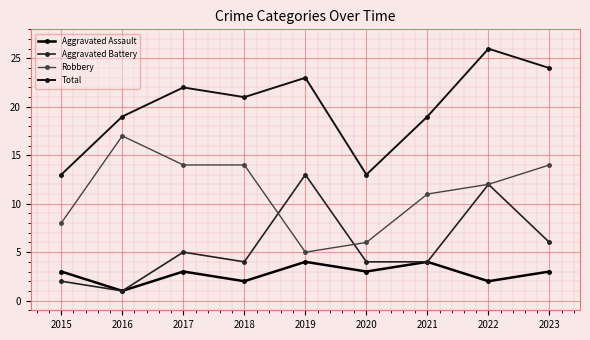

True or false: Aggravated Assault and Robbery intersect in this chart.

False